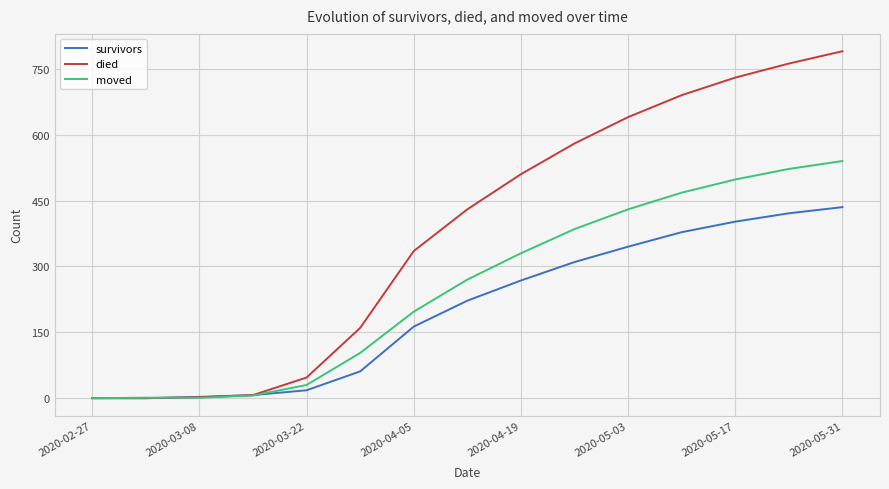

Which series has the largest total across all categories?

died